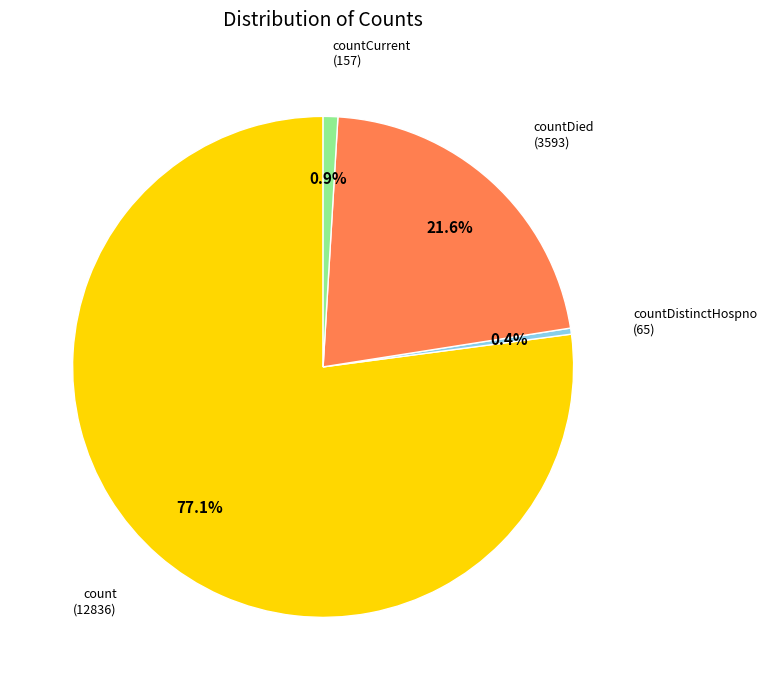

Is there any slice that represents more than half of the pie?

Yes